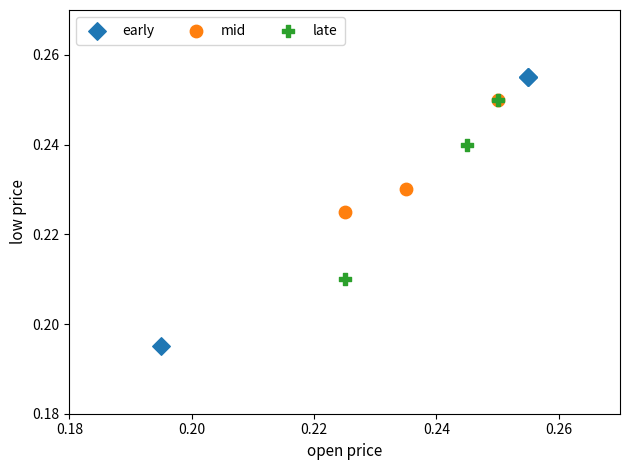

Which series reaches the maximum Y coordinate?

early